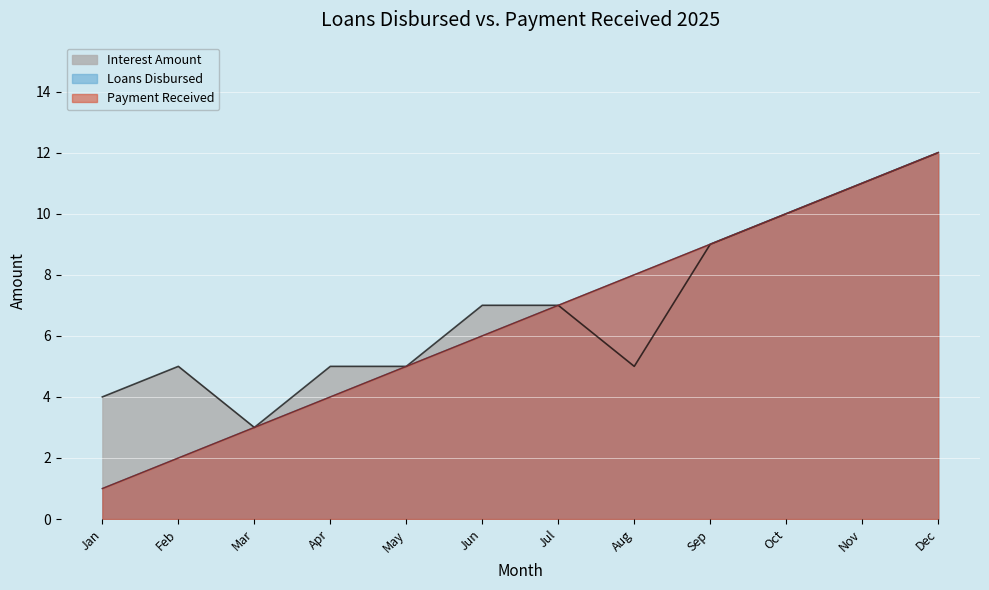

How many lines are shown in the chart?

3